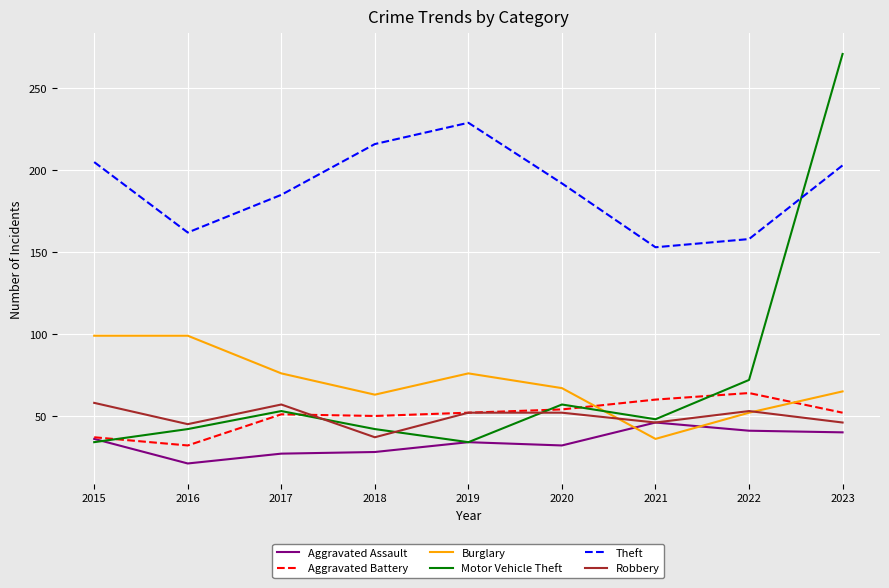

The Robbery series shows 46 at 2023. True or false?

True